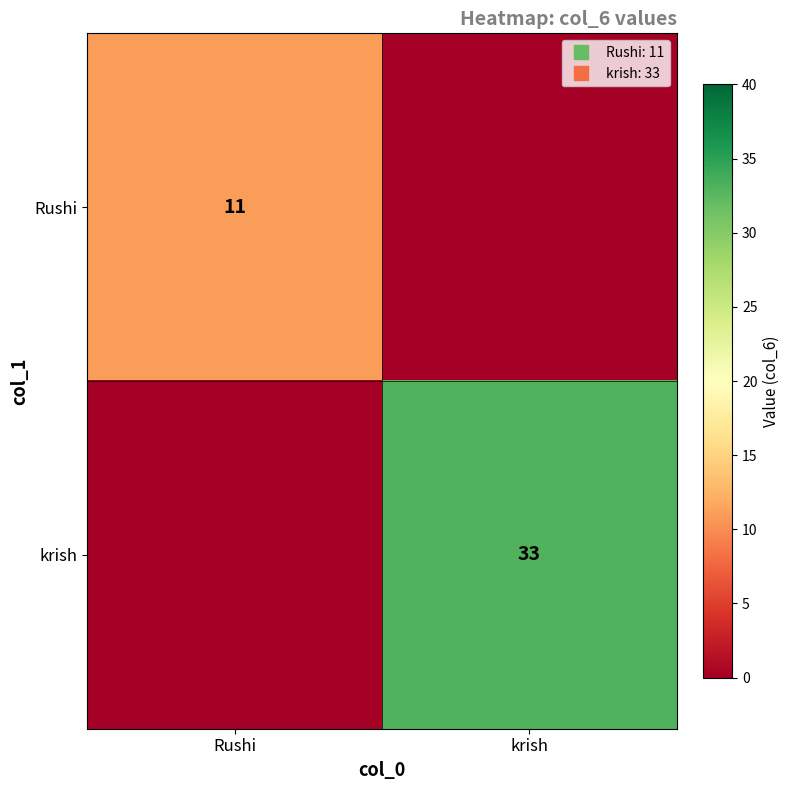

At how many categories does at least one series exceed 28?

1